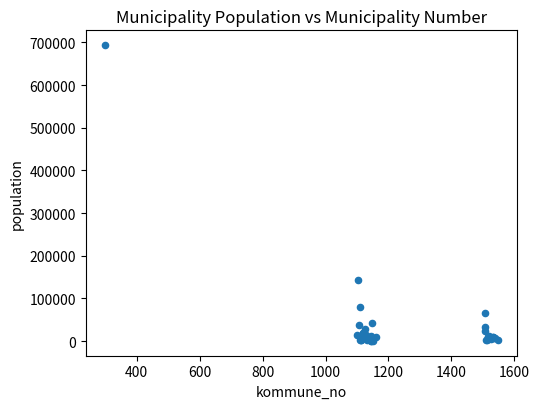

What Y value in the scatter plot is closest to 346846?

143574